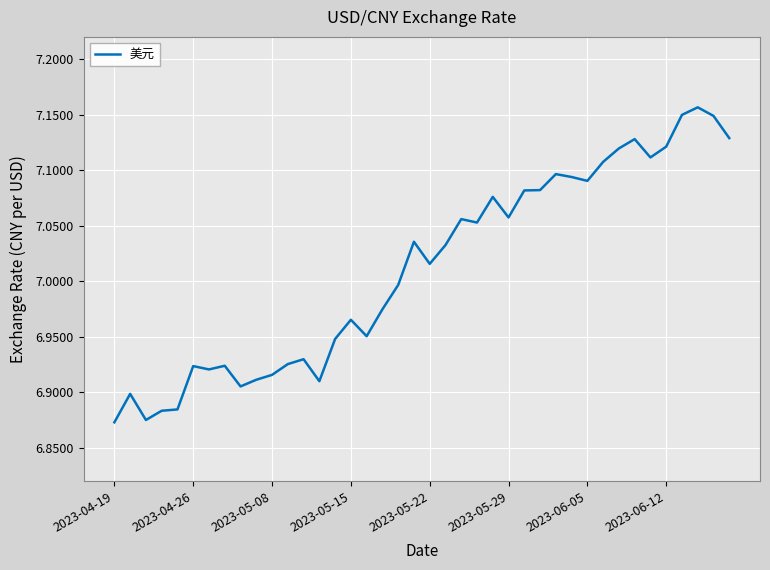

What is the difference between the maximum and minimum values?

0.3